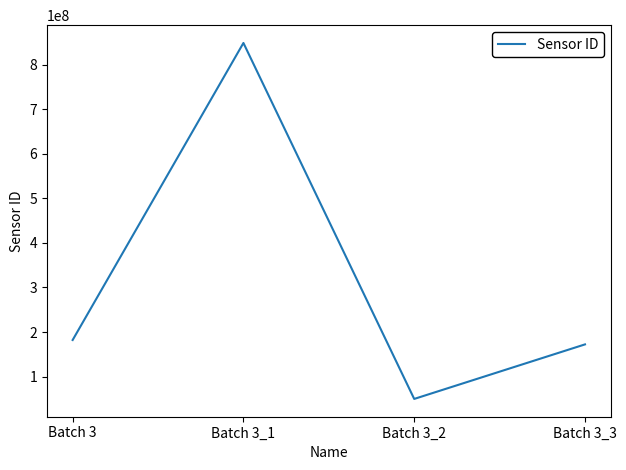

What is the difference between the maximum and minimum values?

798518868